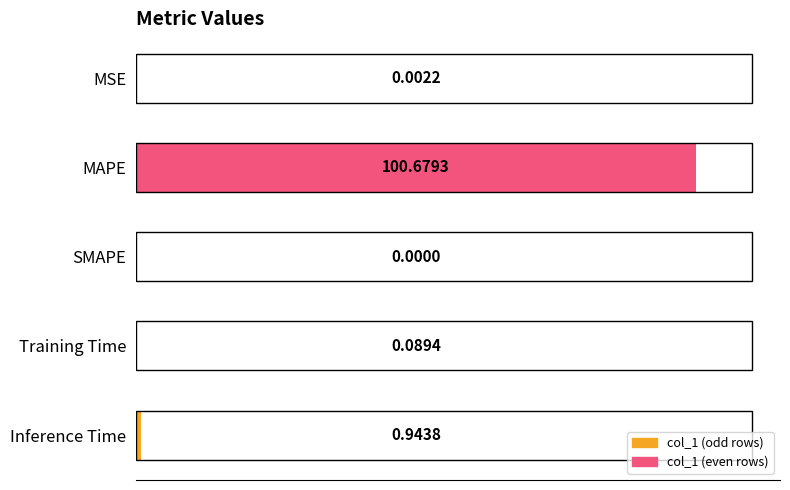

What is the sum of all values?

101.7